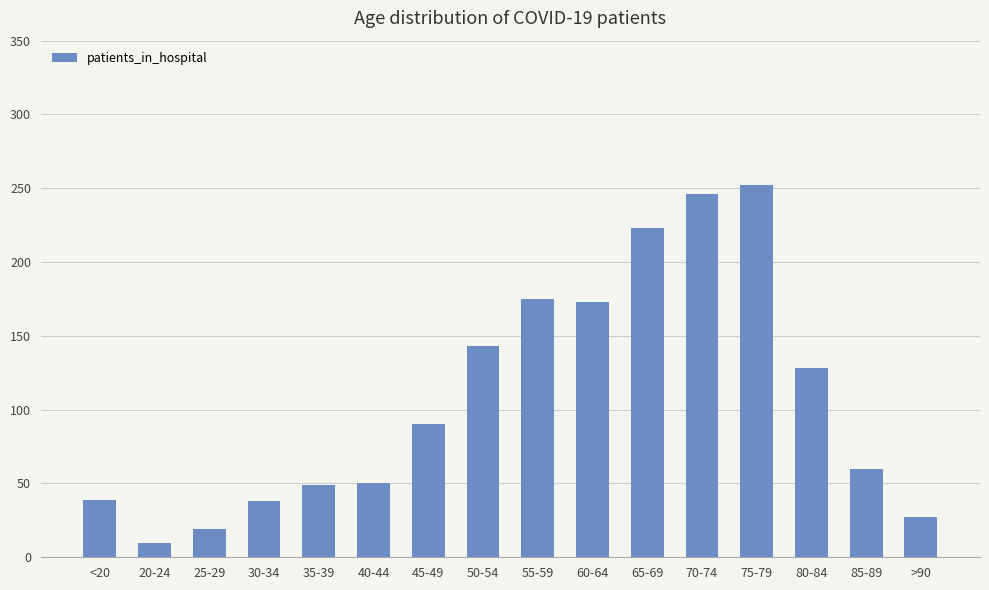

The chart shows a value of 53 at 30-34. True or false?

False